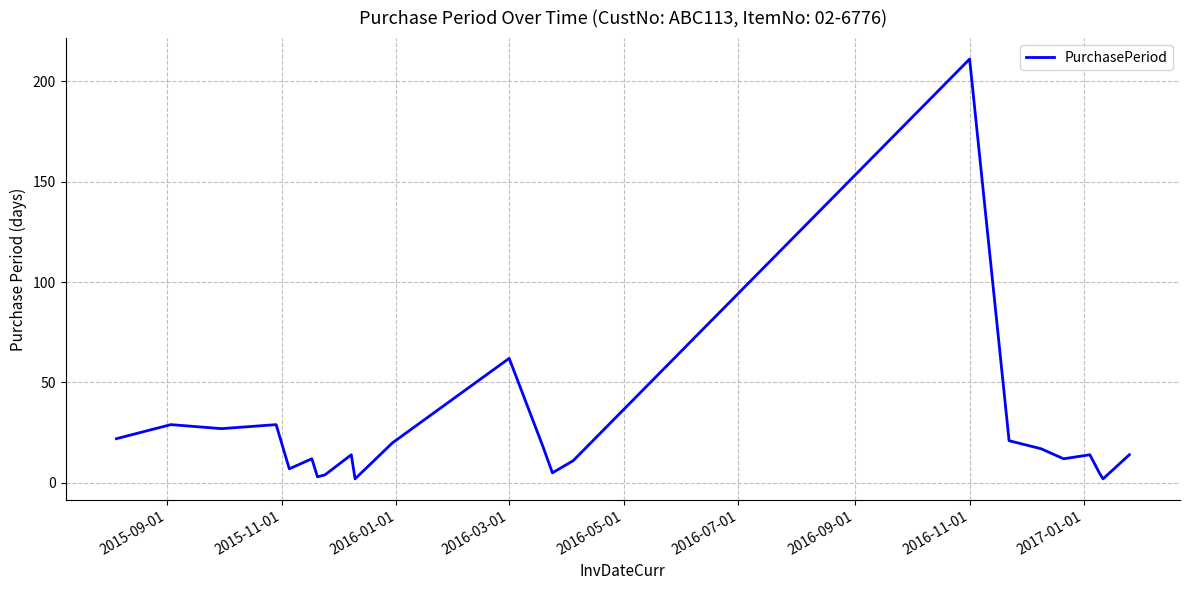

What is the maximum value shown in the chart?

211